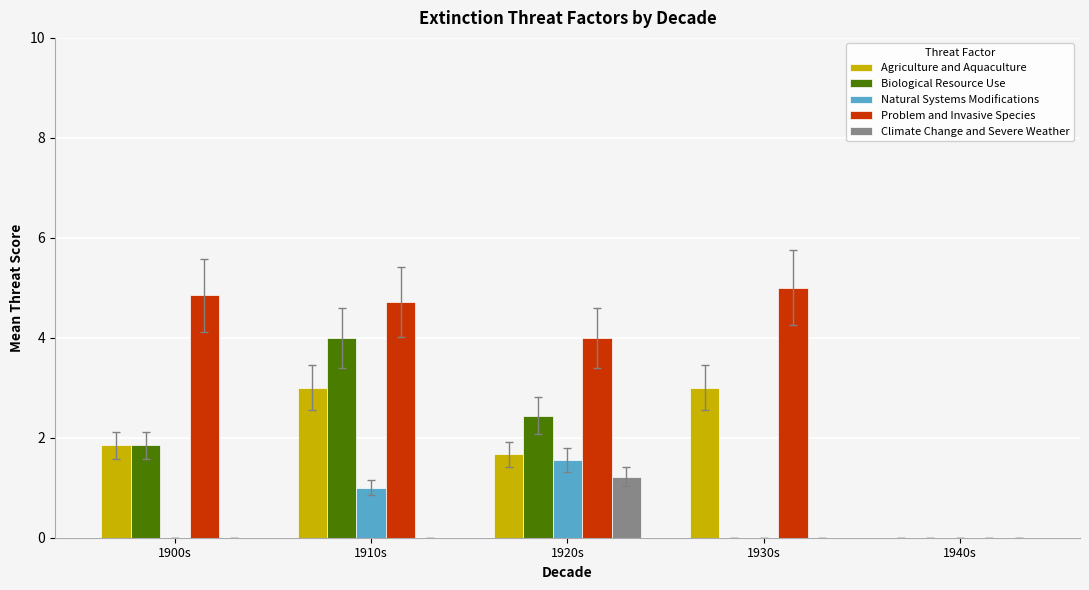

Count the number of data series in this chart.

5